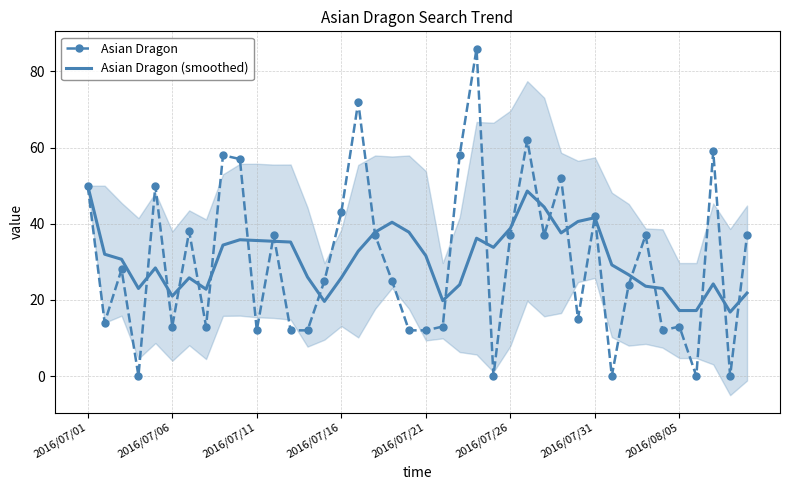

What value does the Asian Dragon series have at 19?

12.0